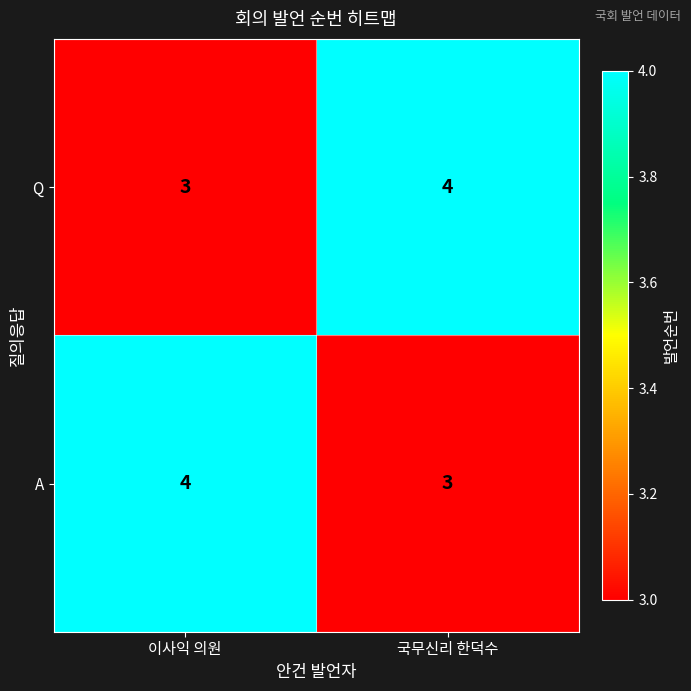

What is the sum of all Q values?

7